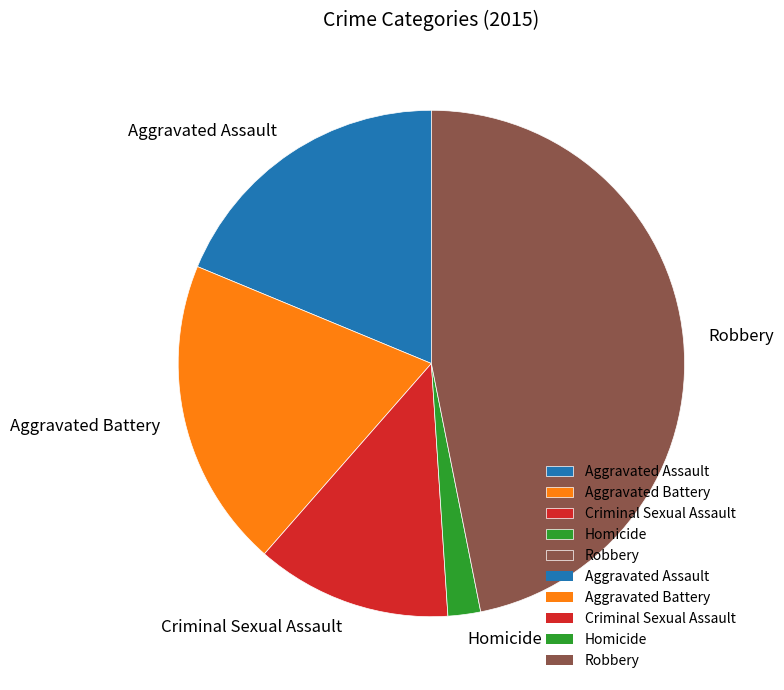

Does any single category account for the majority?

No